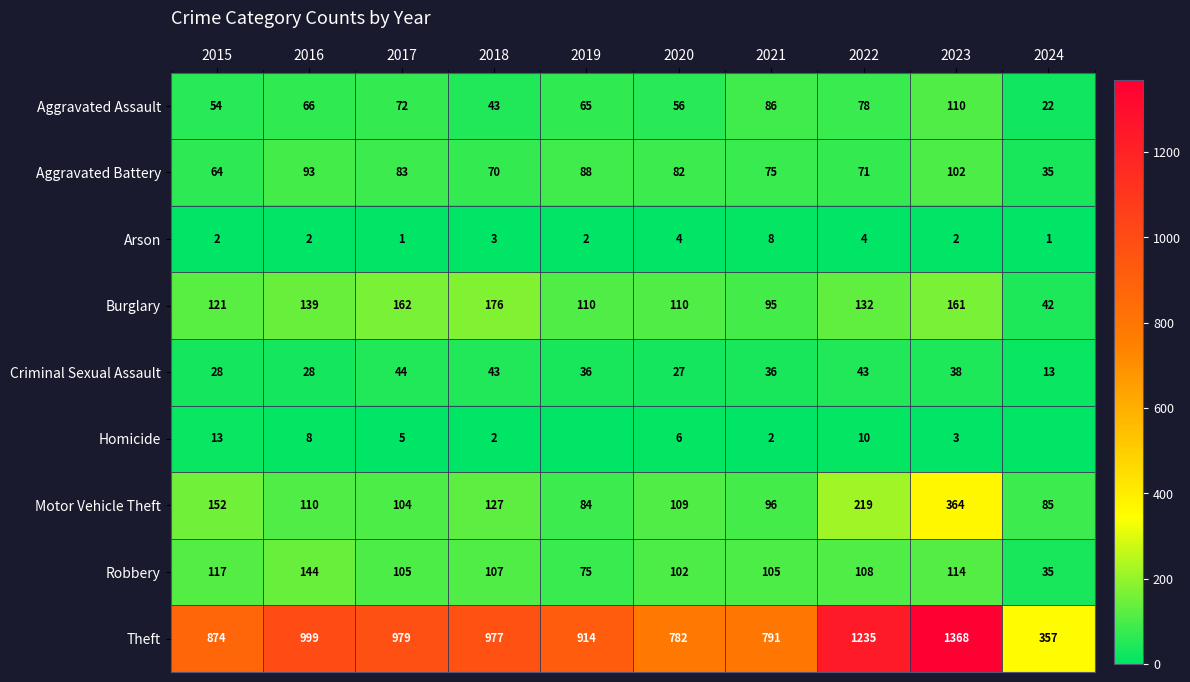

Is it true that Burglary equals 95 at 2021?

True